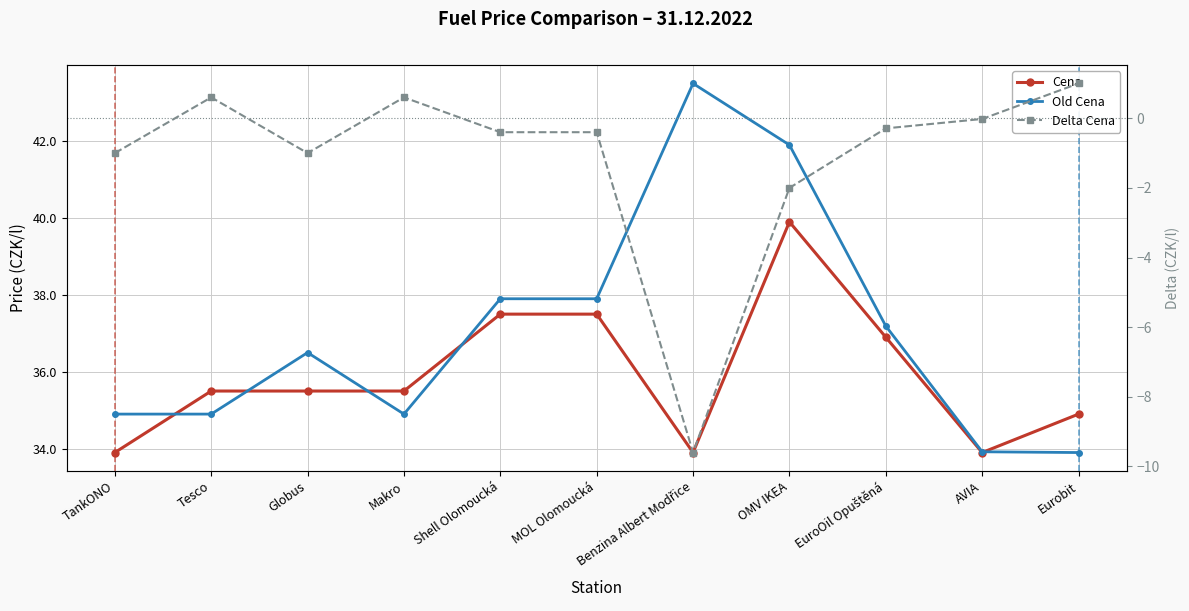

What is the label of the 4th point from the right?

OMV IKEA